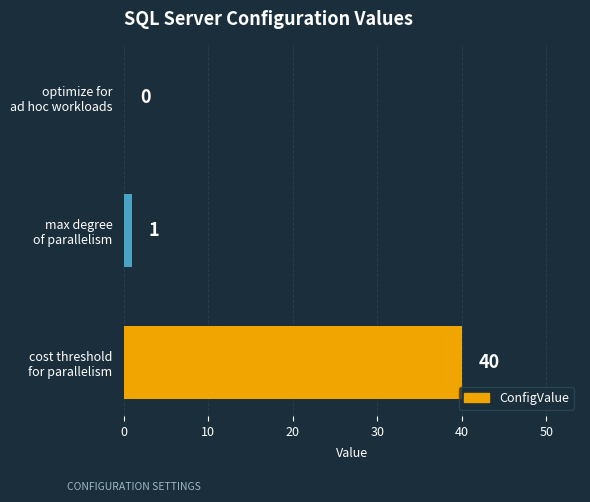

Count the number of data series in this chart.

1